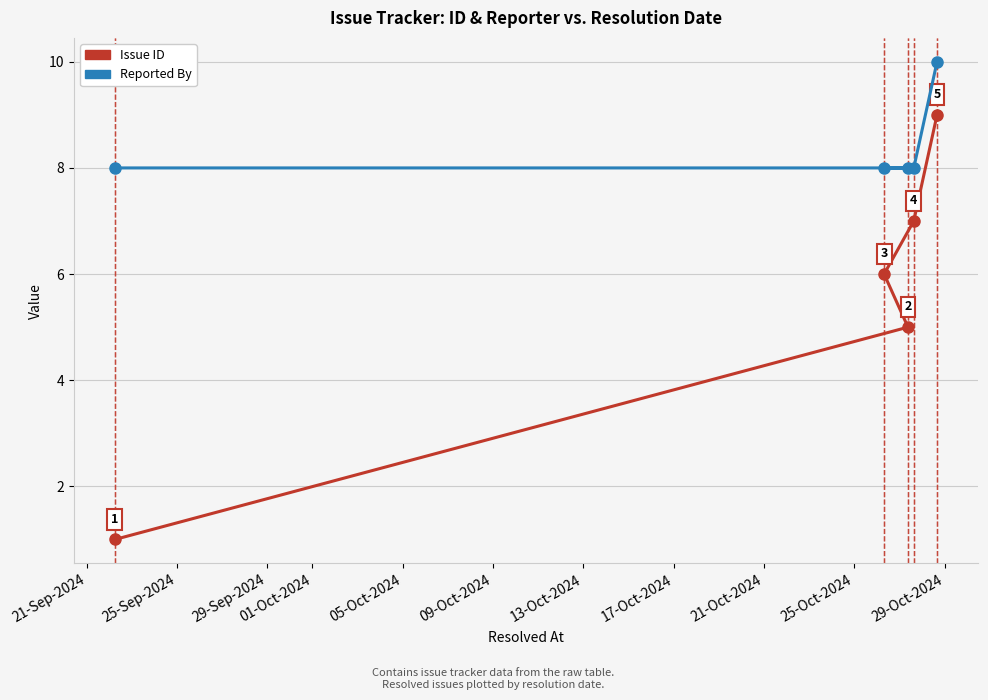

What is the lowest value of the Issue ID series?

1